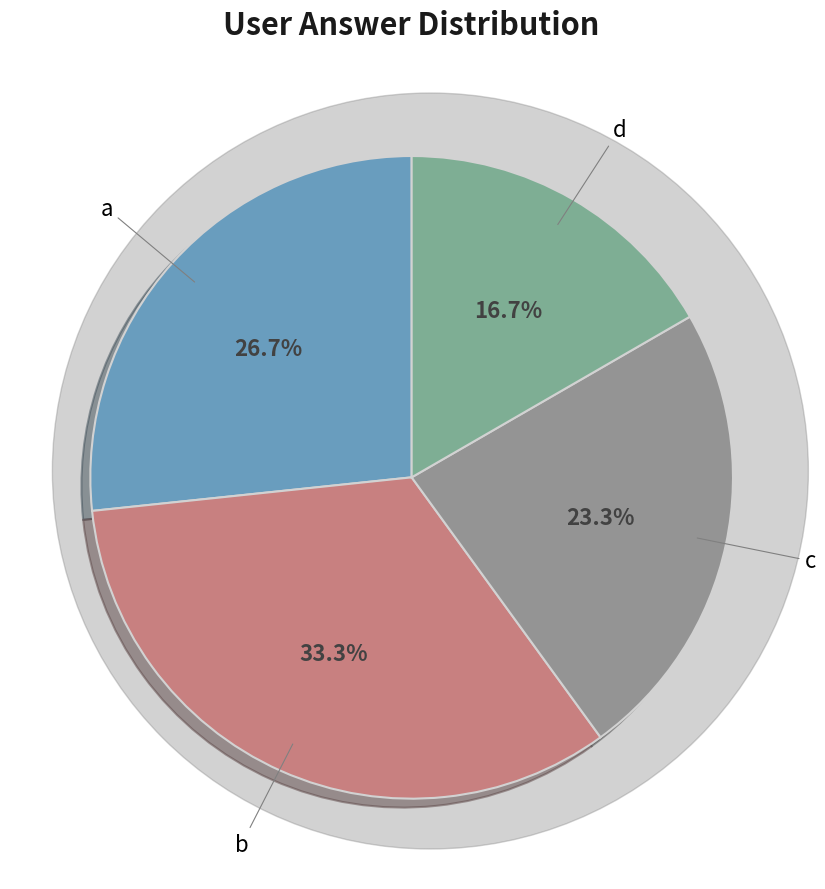

What percentage is the c slice, to the nearest percent?

23%